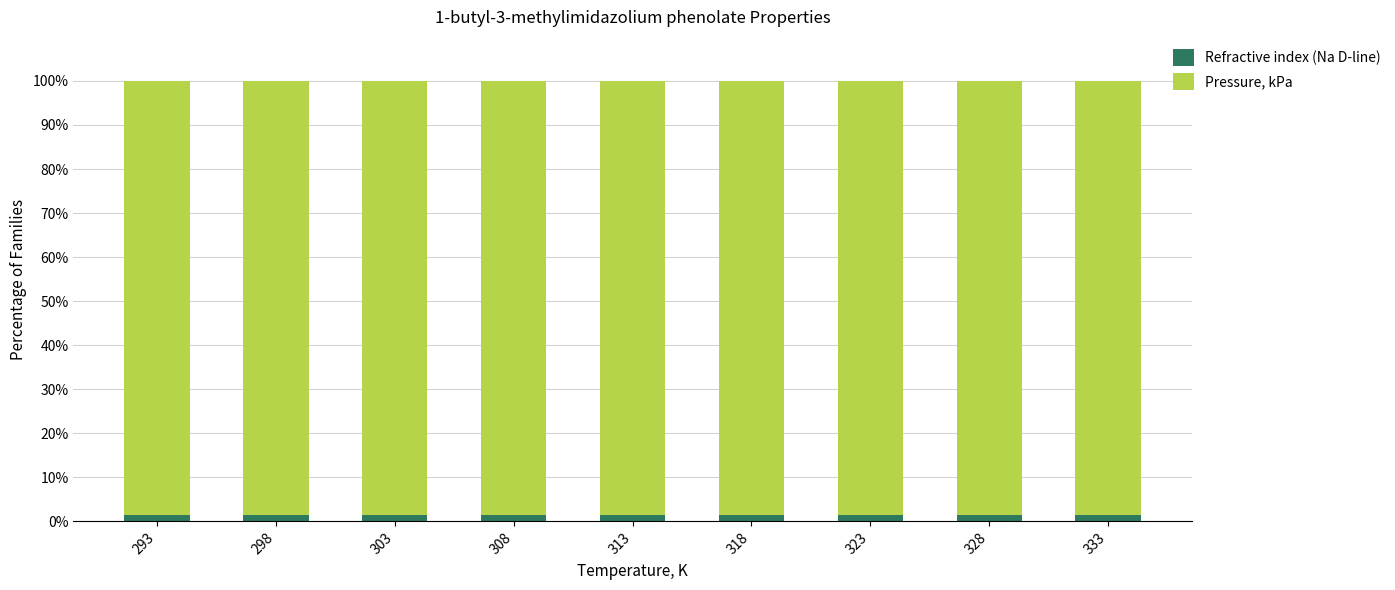

Reading right to left, transcribe the values for Refractive index (Na D-line).

333=1.5	328=1.5	323=1.5	318=1.5	313=1.5	308=1.5	303=1.5	298=1.5	293=1.5